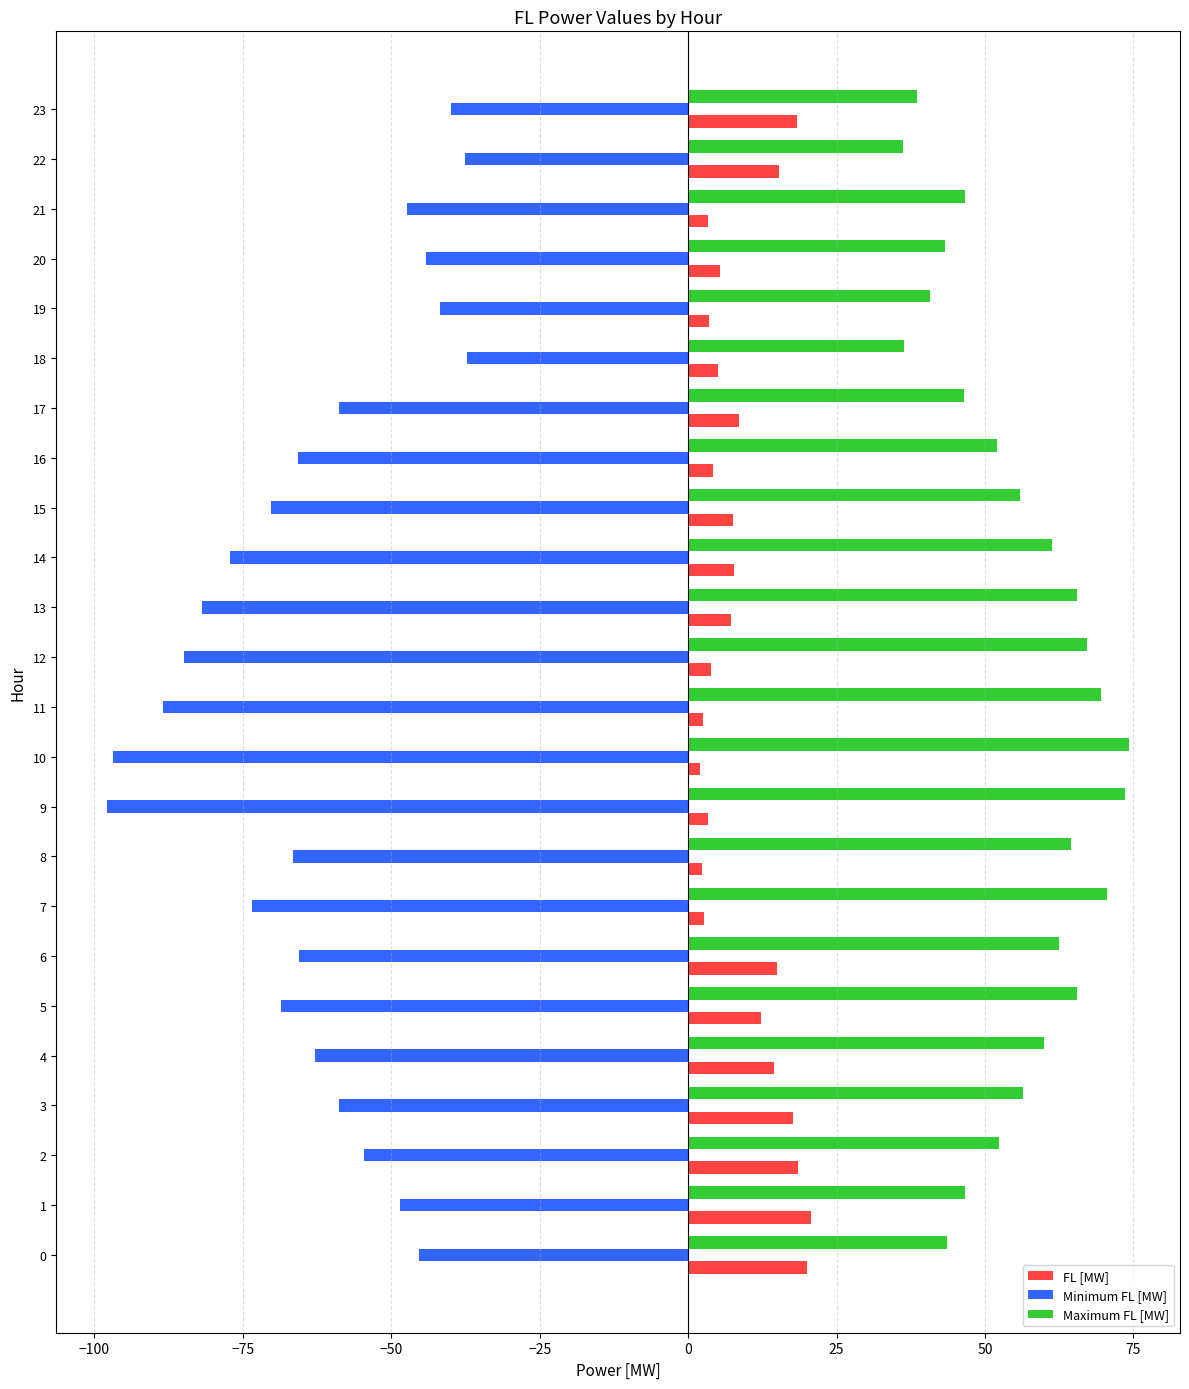

What is the highest value of the FL [MW] series?

20.7